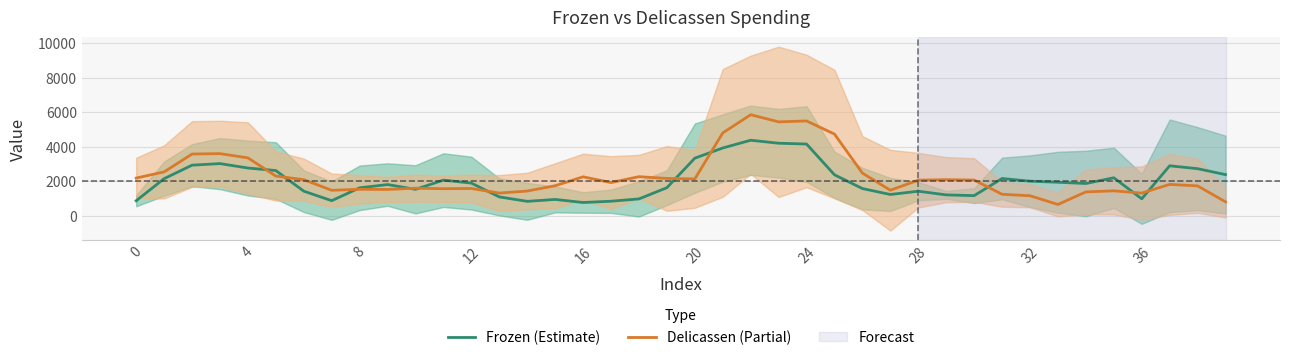

Reading left to right, extract all data points from this chart.

Frozen (Estimate): 876.2	2157.0	2940.0	3030.4	2774.0	2626.8	1431.0	879.8	1626.6	1814.6	1538.2	2072.2	1899.2	1098.6	841.4	951.8	773.8	848.8	982.6	1632.4	3346.2	3936.0	4385.2	4212.2	4165.8	2381.2	1582.0	1239.0	1428.4	1215.8	1172.0	2166.4	2011.4	1948.4	1876.6	2207.4	988.0	2903.4	2736.8	2391.0
Delicassen (Partial): 2191.6	2549.2	3586.2	3608.8	3362.6	2307.0	2099.4	1482.0	1540.6	1531.0	1604.0	1574.4	1588.4	1322.0	1438.6	1748.0	2263.8	1930.4	2272.8	2170.6	2141.8	4810.2	5865.6	5452.2	5505.0	4741.8	2478.4	1487.4	2068.6	2099.0	2076.4	1251.8	1166.2	660.8	1389.0	1450.8	1320.8	1825.0	1737.8	812.6